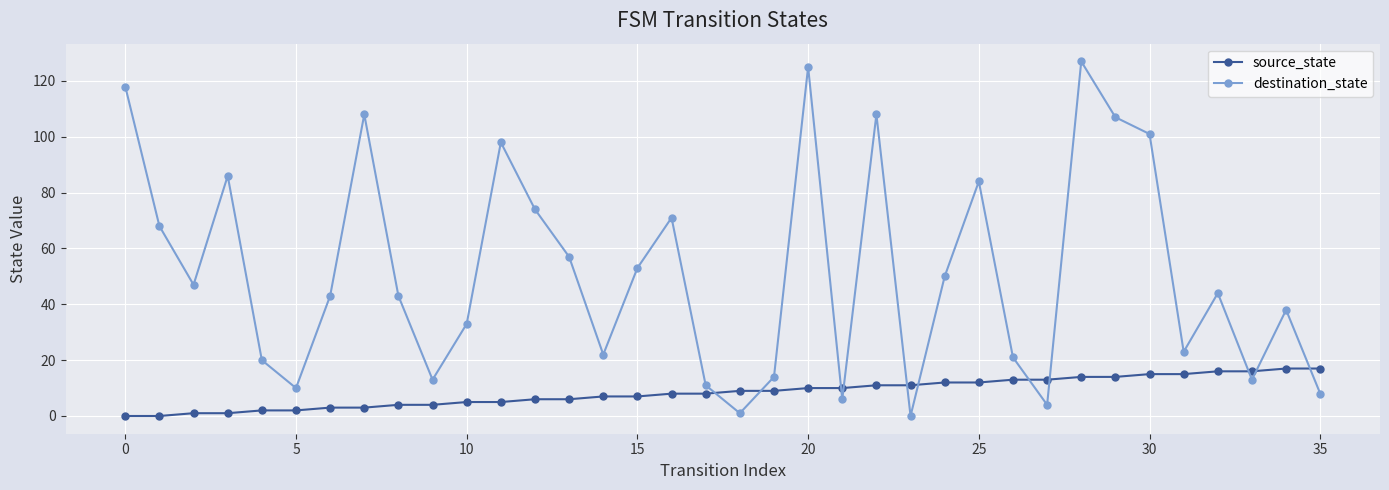

Rank the series by their maximum value, from lowest to highest.

source_state, destination_state